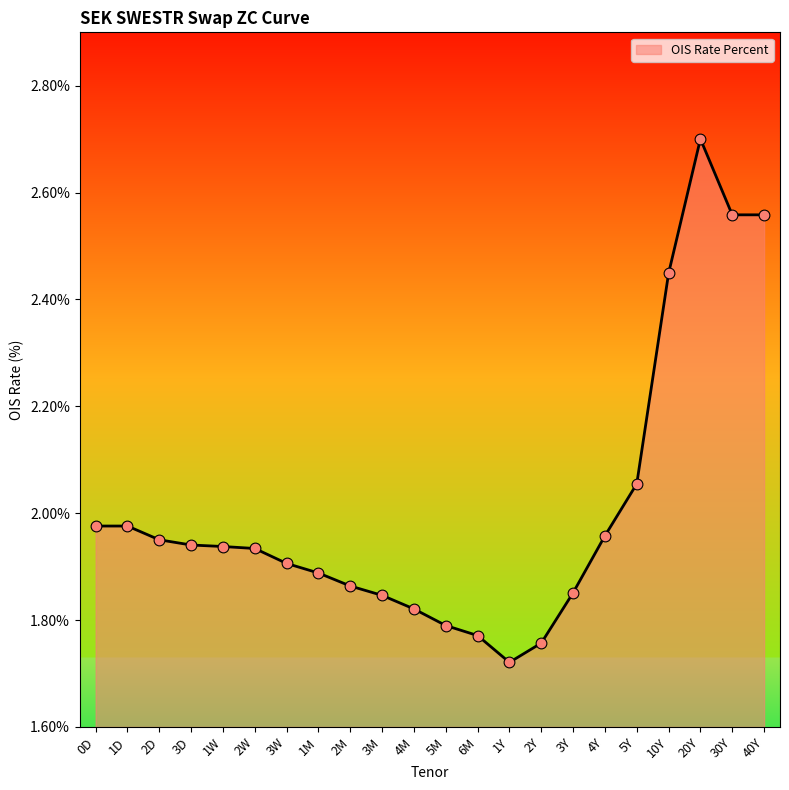

Approximately how many times larger is the value at 40Y compared to 1Y?

1.5